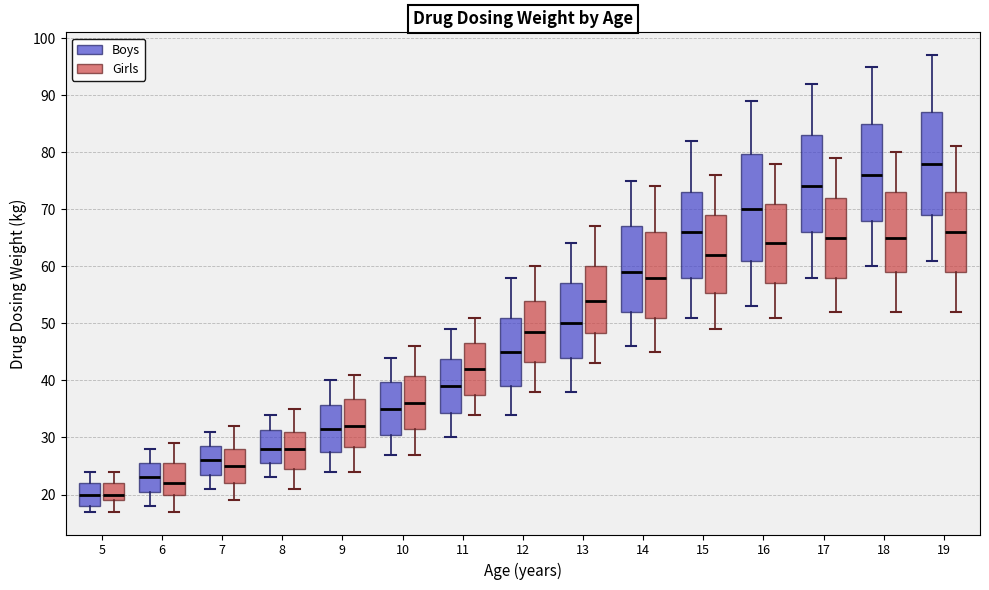

Where is the upper edge of the box for 15 (Girls) on the y-axis? The values are not printed on the chart, so give them approximately, as read against the axis.

69